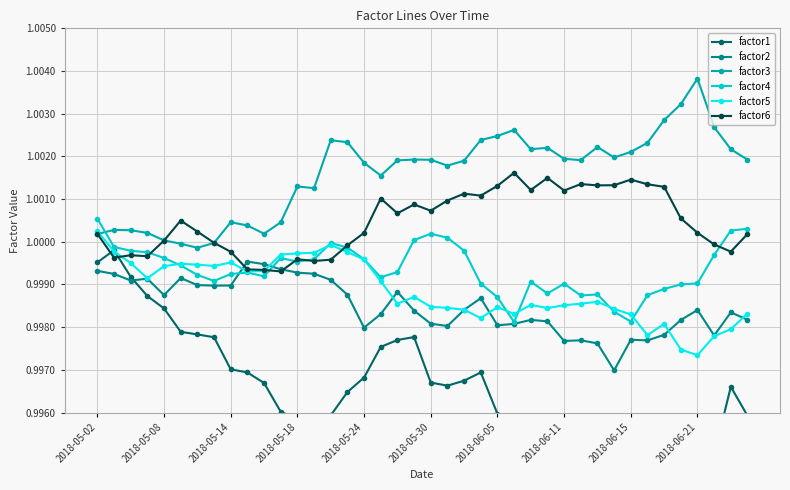

What is the total value across all series at 39?

6.0